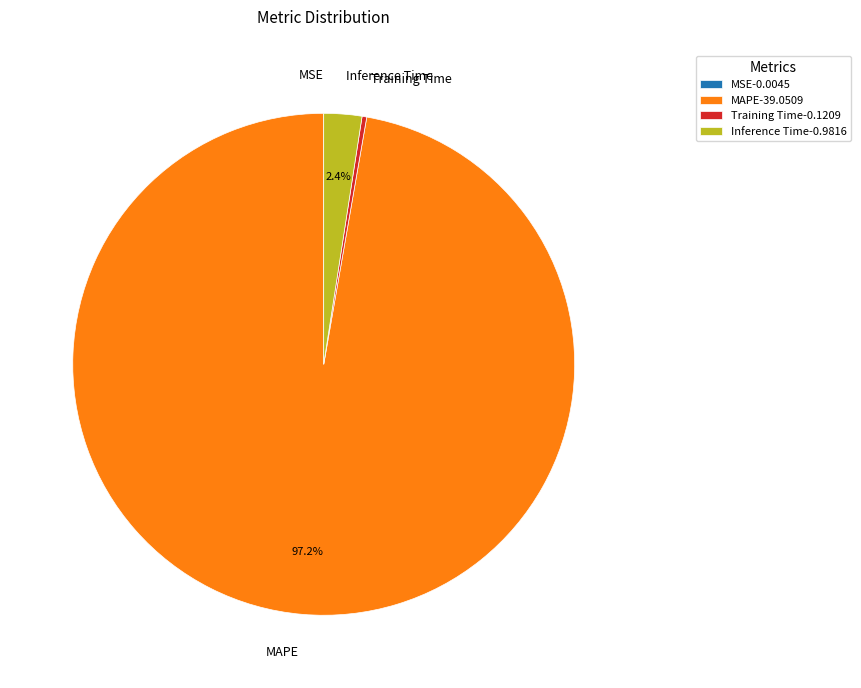

Do MAPE and Training Time together represent more than half of the pie?

Yes